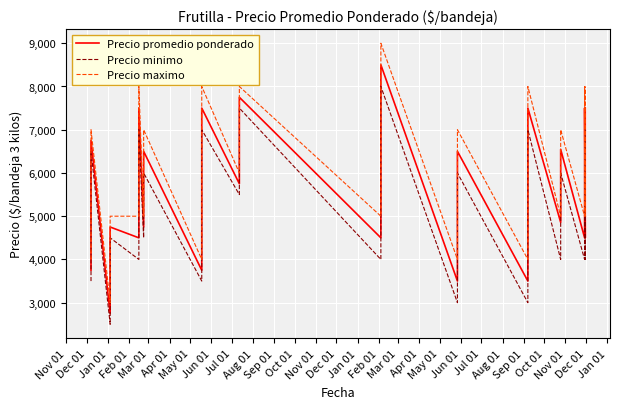

What is the average value of the Precio maximo series?

6088